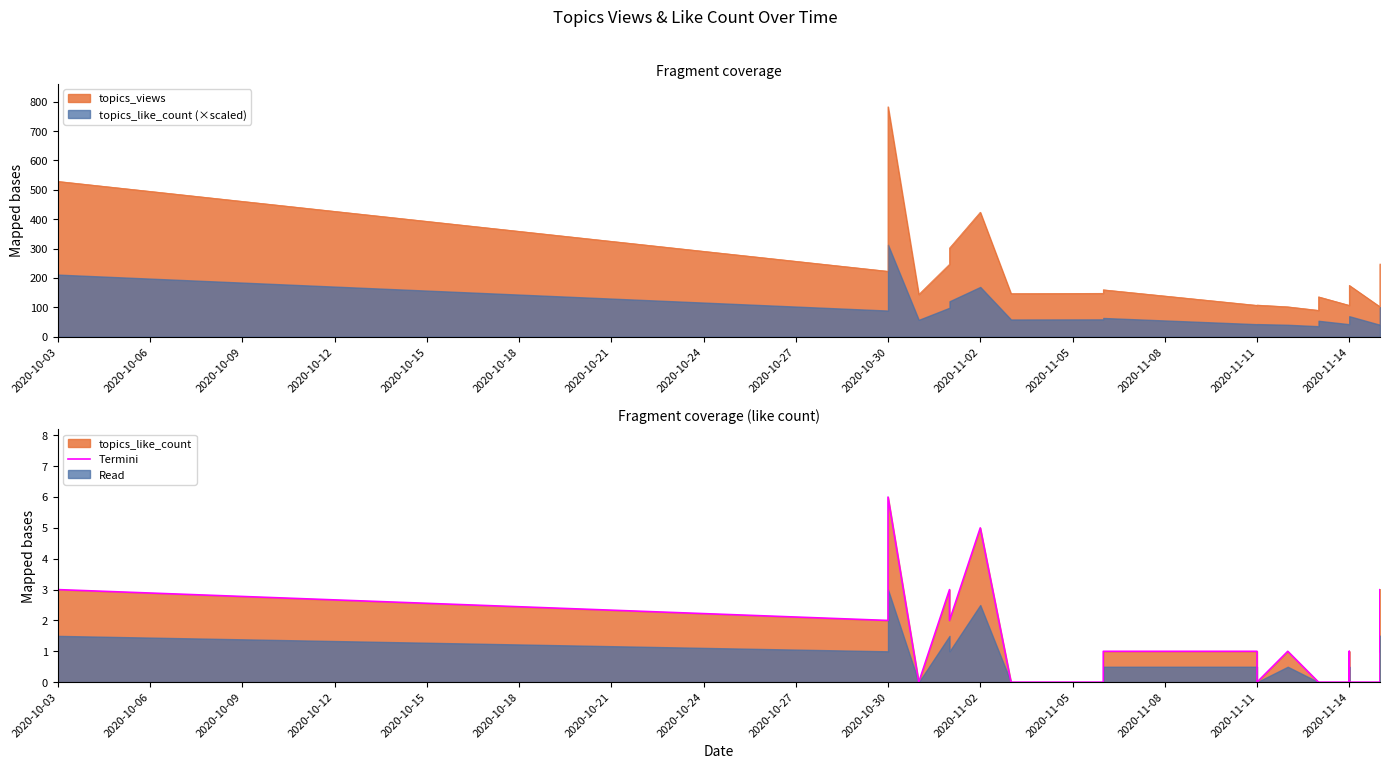

Reading left to right, what are all the values shown in this chart?

3	2	4	6	0	3	2	5	0	0	1	1	0	1	0	0	0	1	0	0	0	0	0	0	0	1	3	1